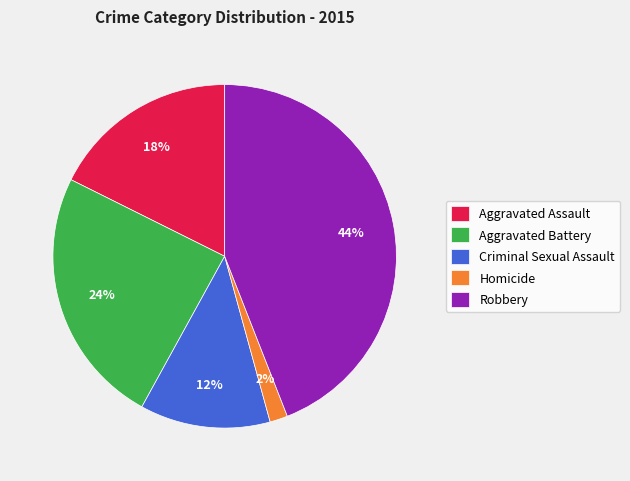

Is Criminal Sexual Assault the majority of the pie?

No